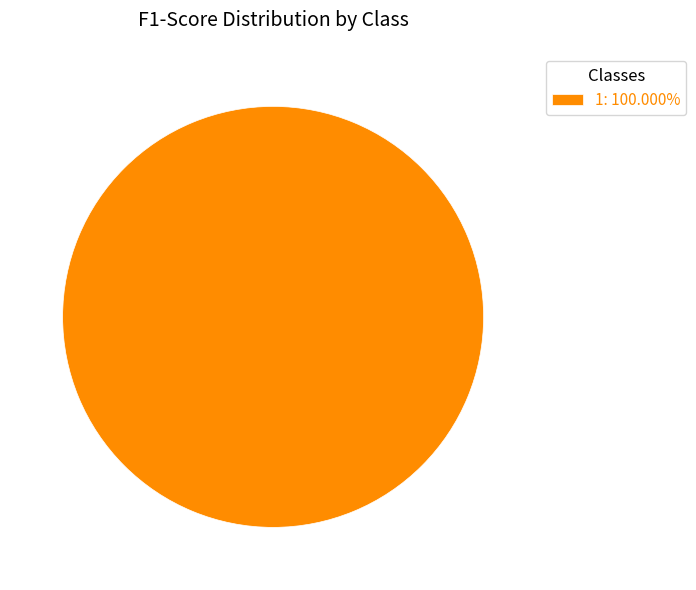

Is there a majority slice in this chart?

Yes